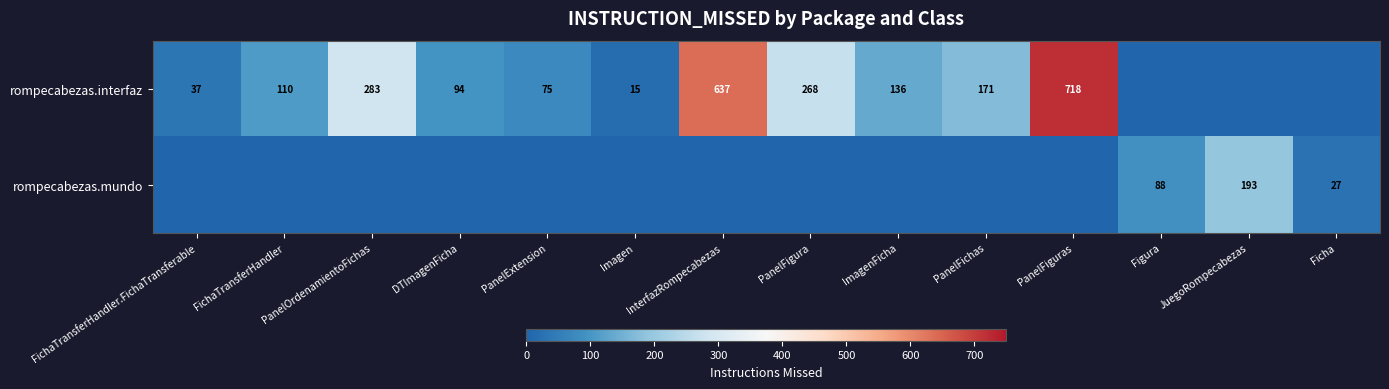

The rompecabezas.interfaz series shows 268 at PanelFigura. True or false?

True